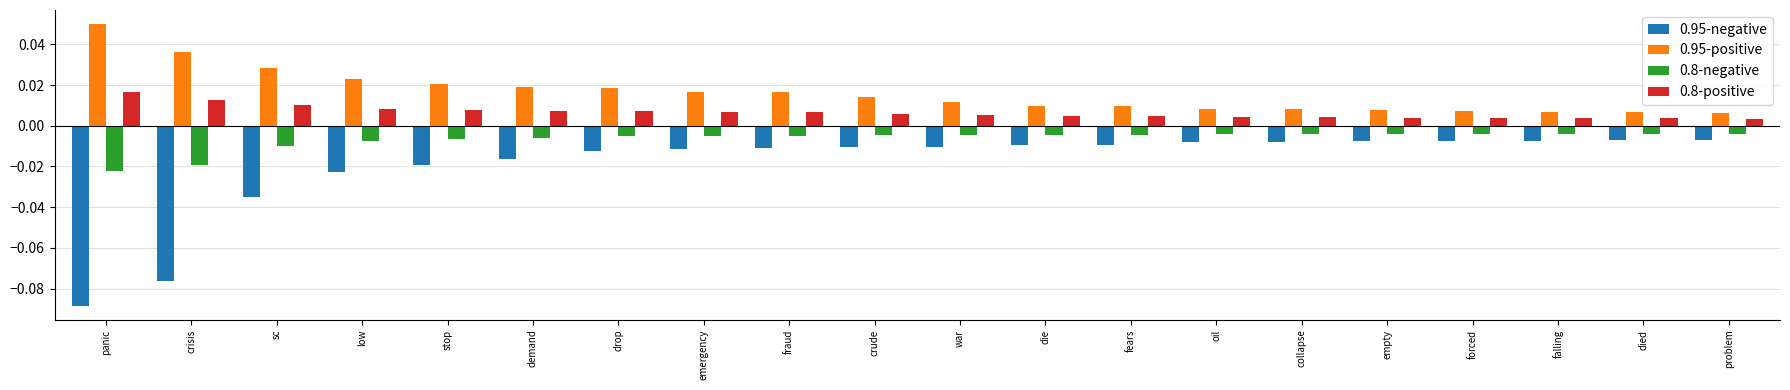

How many groups of bars are there?

20